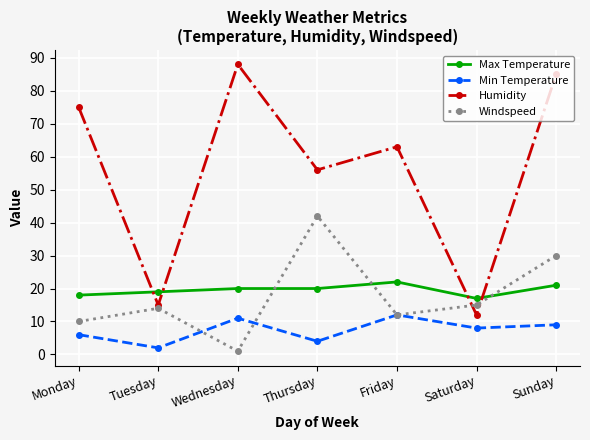

At which category does Min Temperature reach its first local valley?

Tuesday